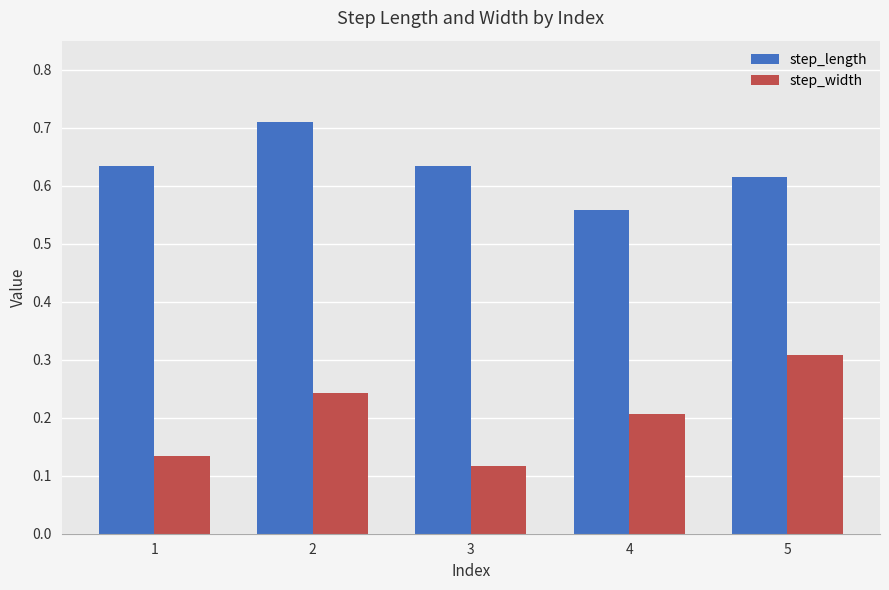

What is the total value across all series at 5?

0.9